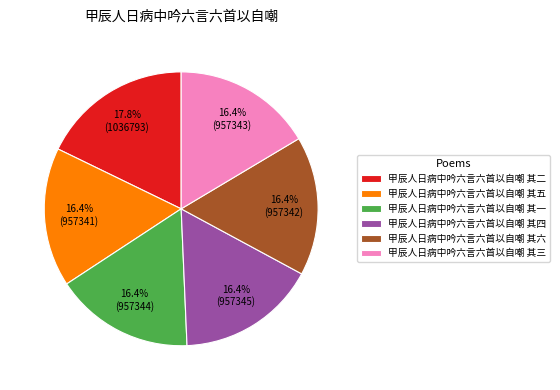

The 甲辰人日病中吟六言六首以自嘲 其四 slice represents 3% of the pie. True or false?

False